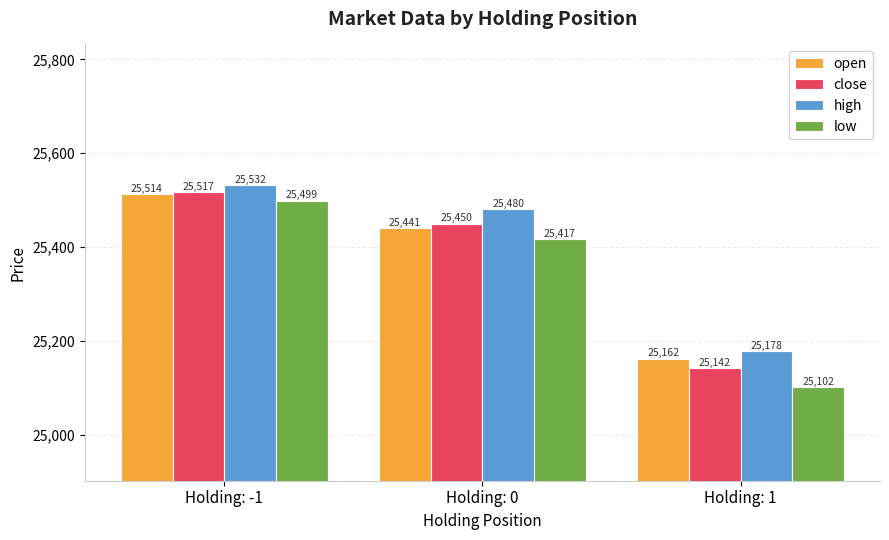

Between Holding: -1 and Holding: 0, which series saw the biggest shift?

low